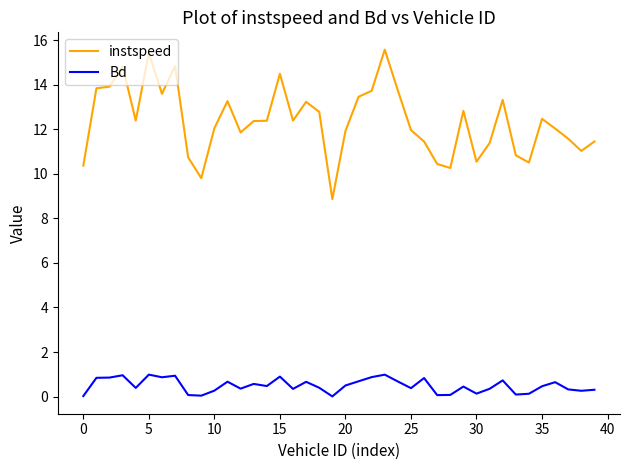

List the series in order of their peak value, lowest first.

Bd, instspeed